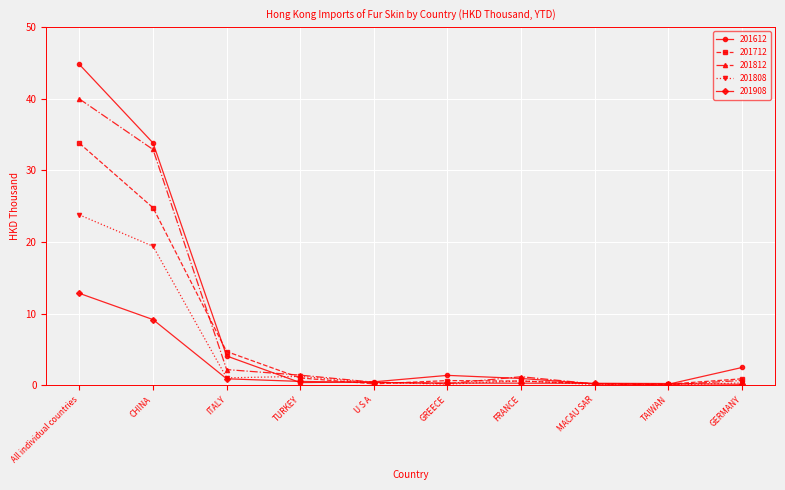

In 201812, how many points are lower than both neighbors (excluding endpoints)?

2